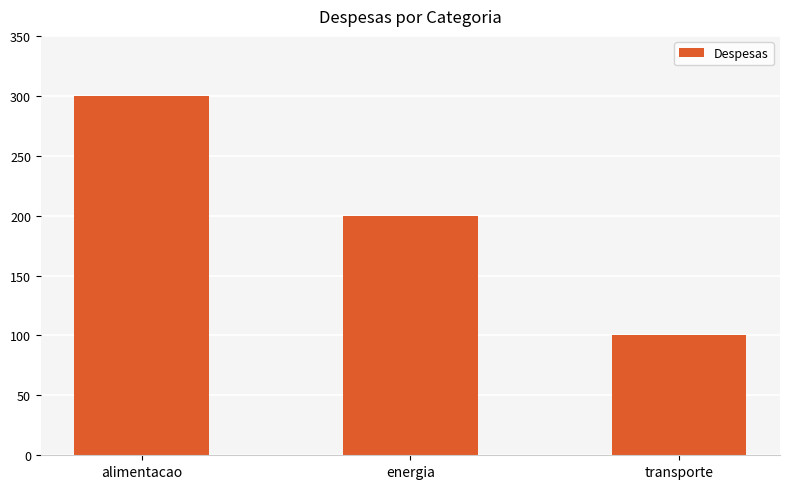

The chart shows a value of 200 at energia. True or false?

True